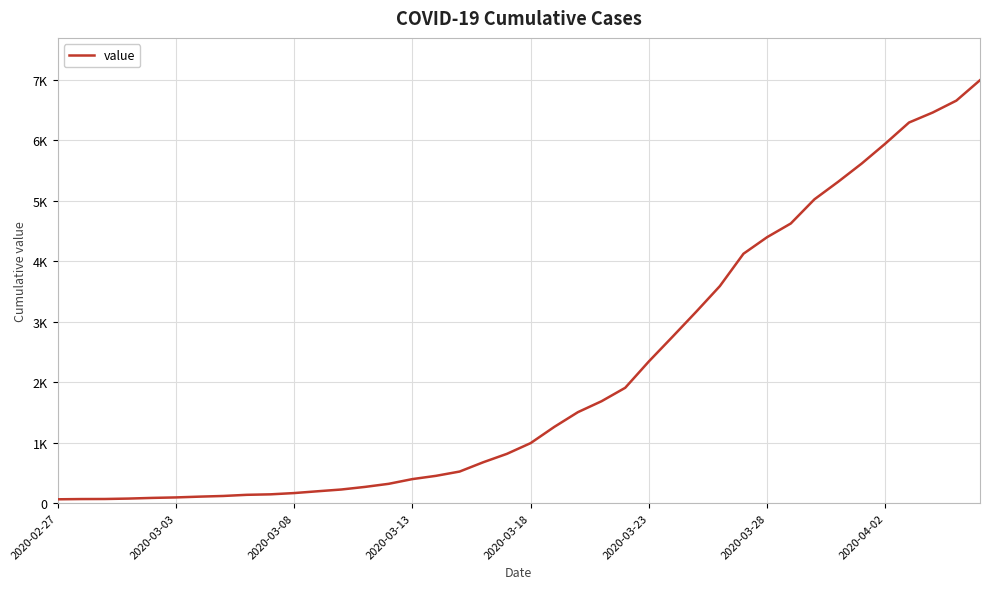

What is the minimum value shown in the chart?

64